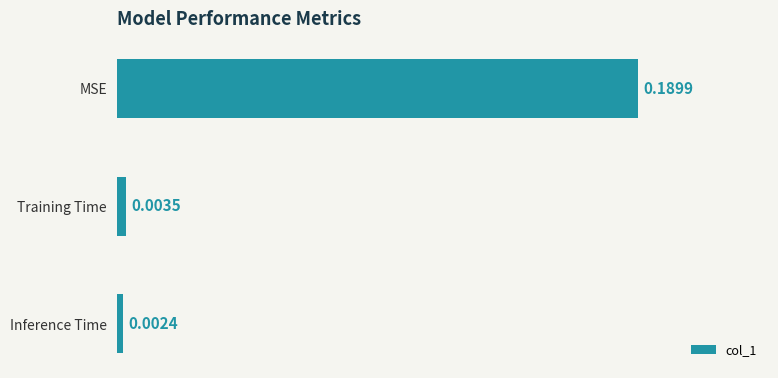

At which label is the value closest to 0?

Inference Time